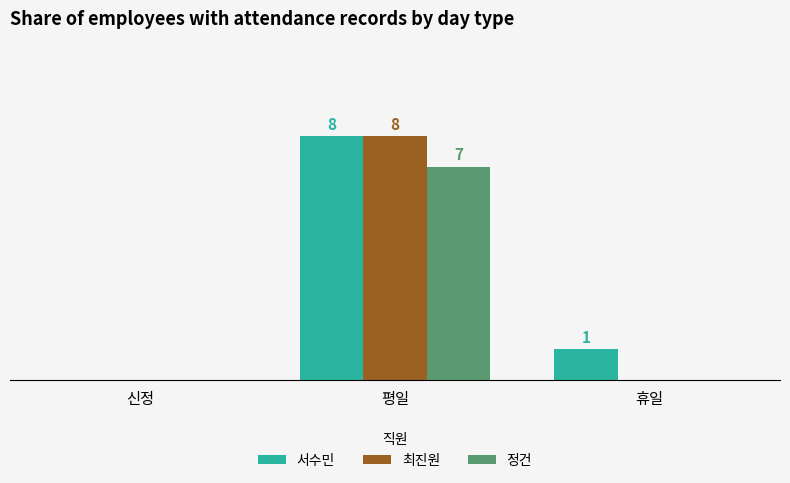

Read the 정건 value at 평일.

7